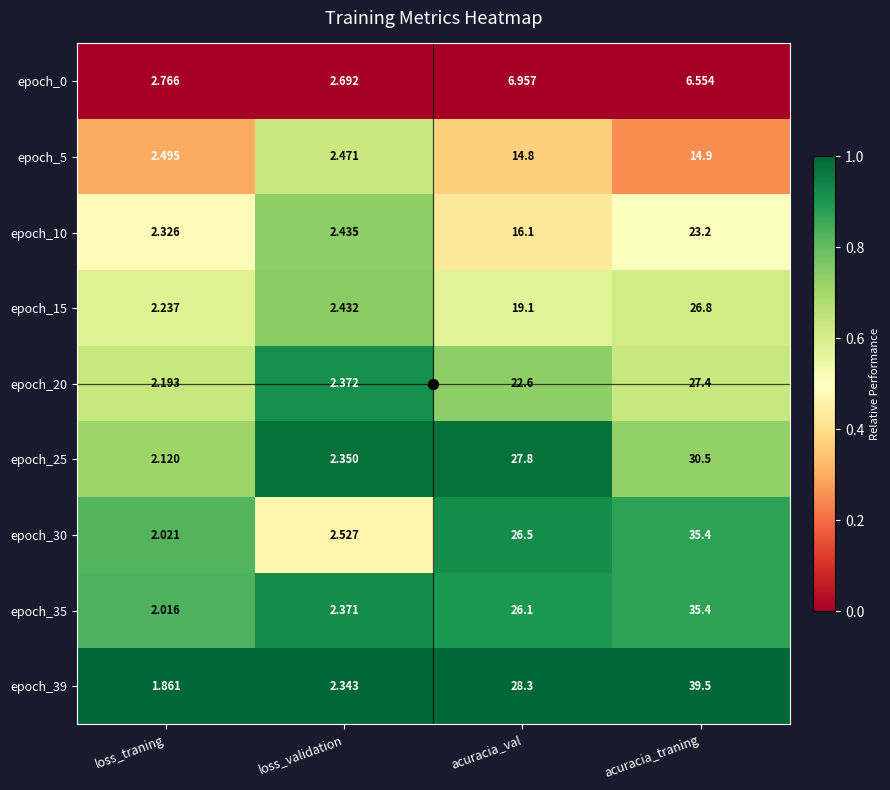

List the labels in order of epoch_10 value, largest first.

acuracia_traning, acuracia_val, loss_validation, loss_traning